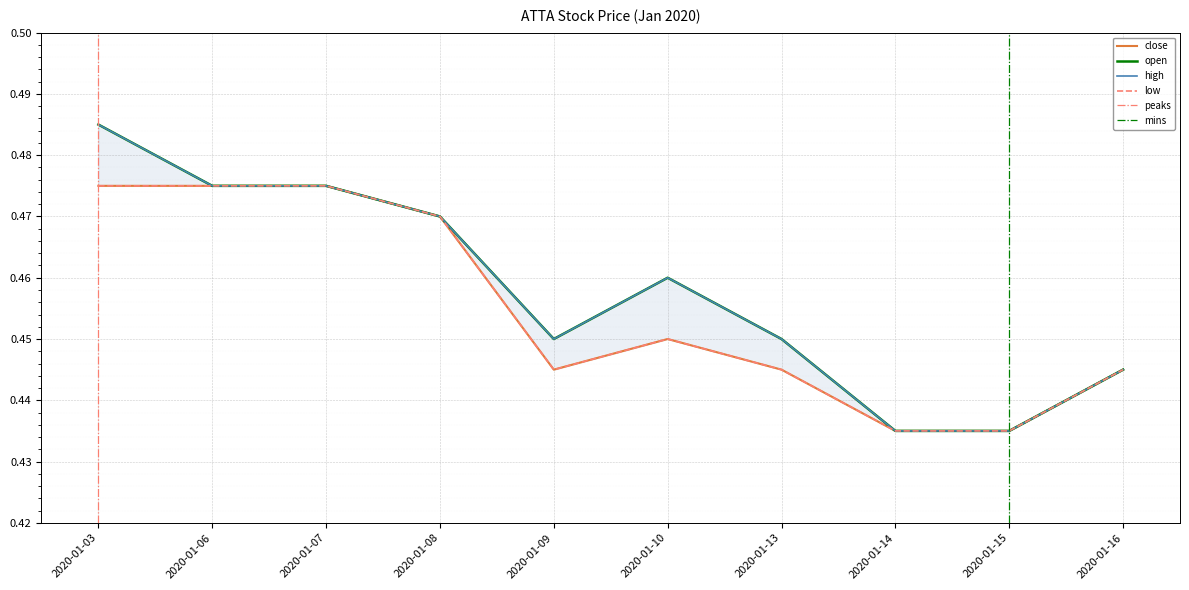

At which label does close reach its minimum?

2020-01-14